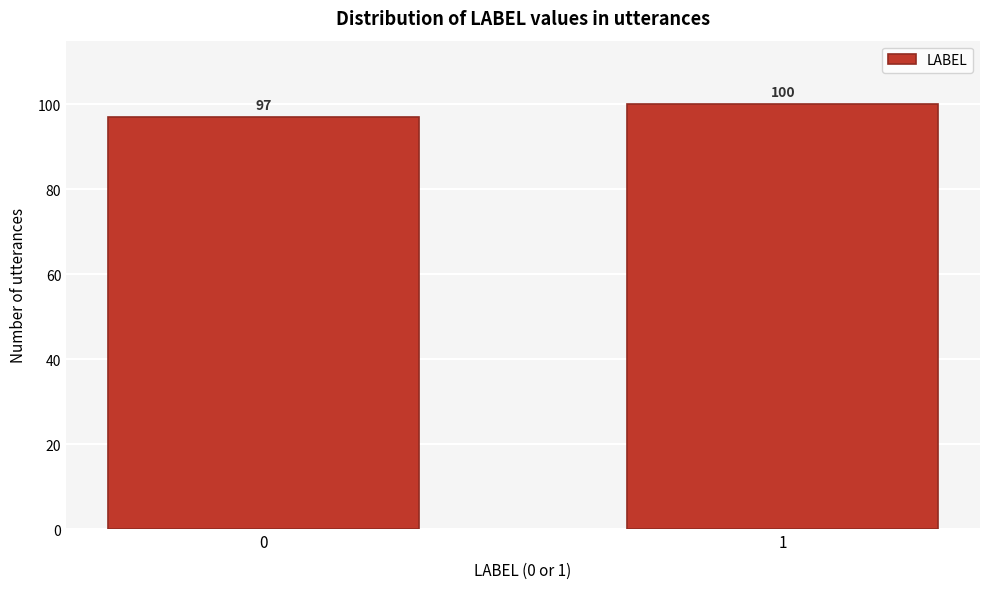

Reading left to right, list all the values displayed in this chart.

97	100